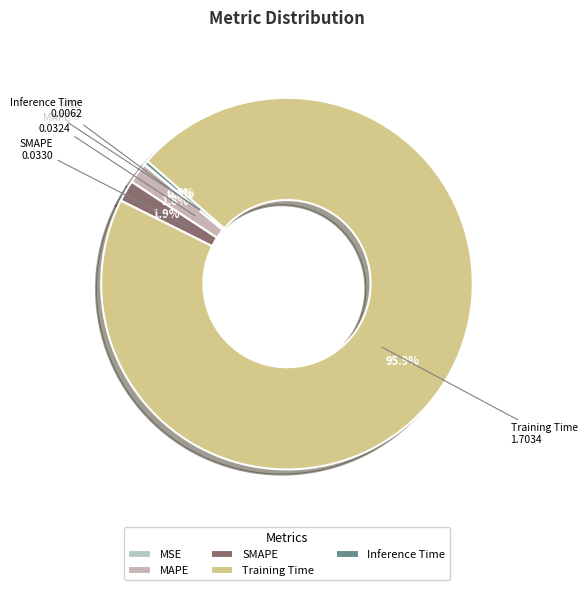

Does Training Time represent more than half of the total?

Yes